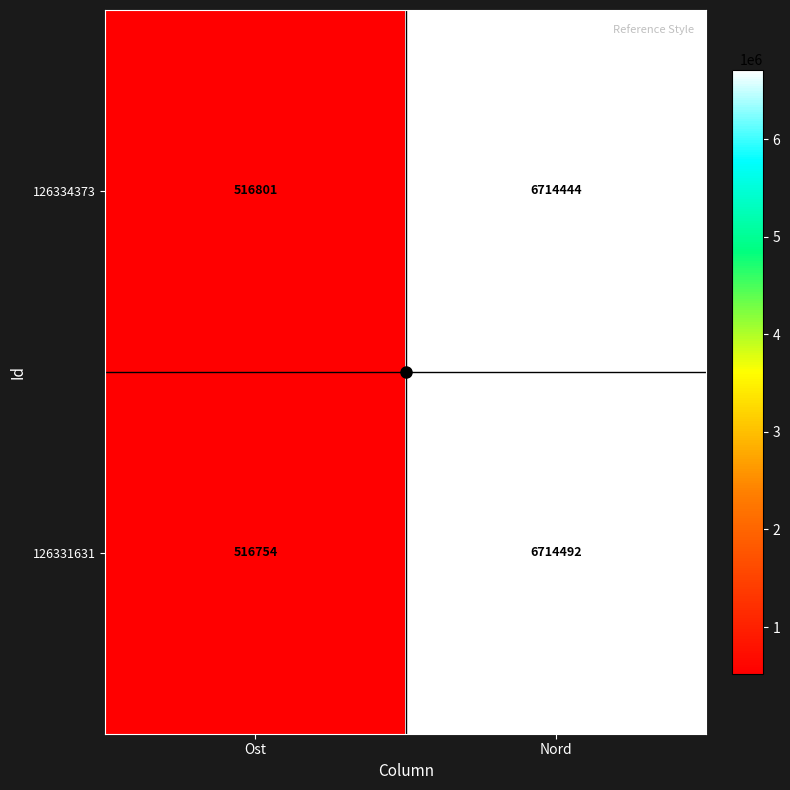

At which category is the sum across all series the highest?

Nord